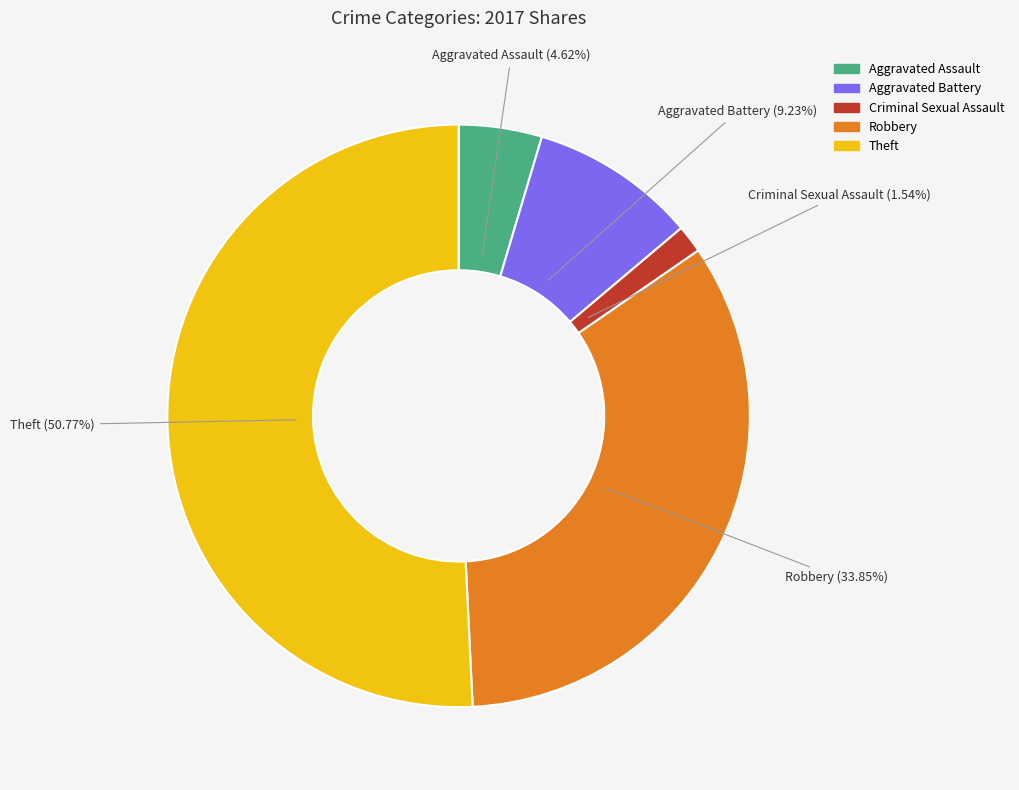

What is the smallest slice in the pie chart?

Criminal Sexual Assault